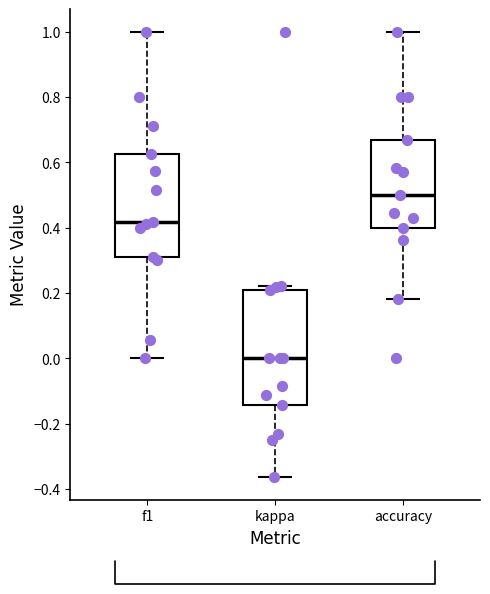

Where is the upper edge of the box for accuracy on the y-axis? The values are not printed on the chart, so give them approximately, as read against the axis.

0.66